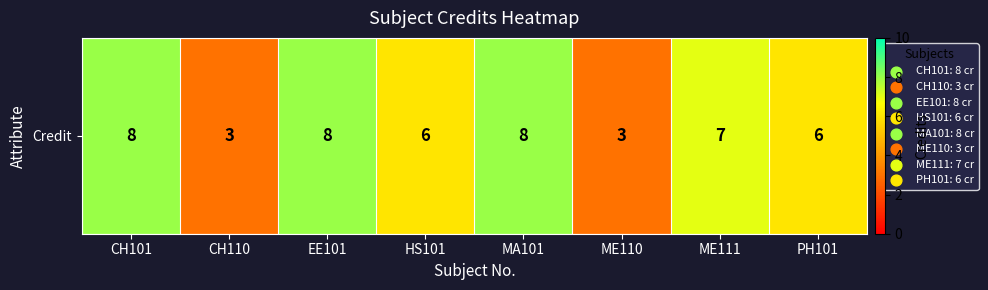

How many data points are less than 7?

4